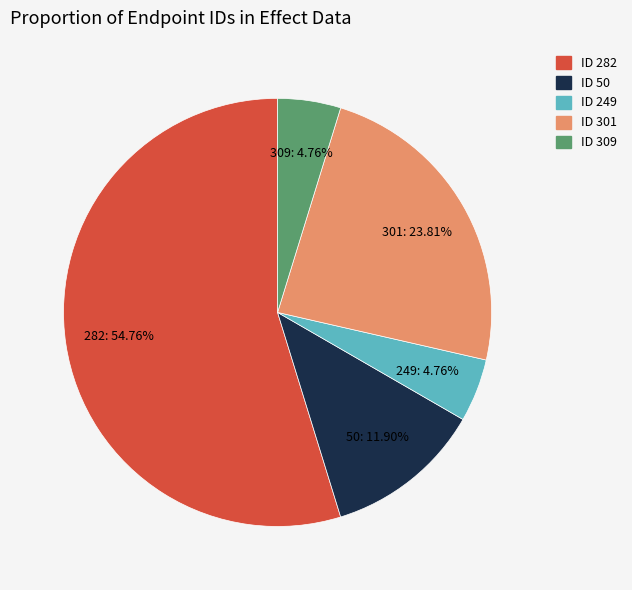

Which category has the biggest portion of the pie?

ID 282